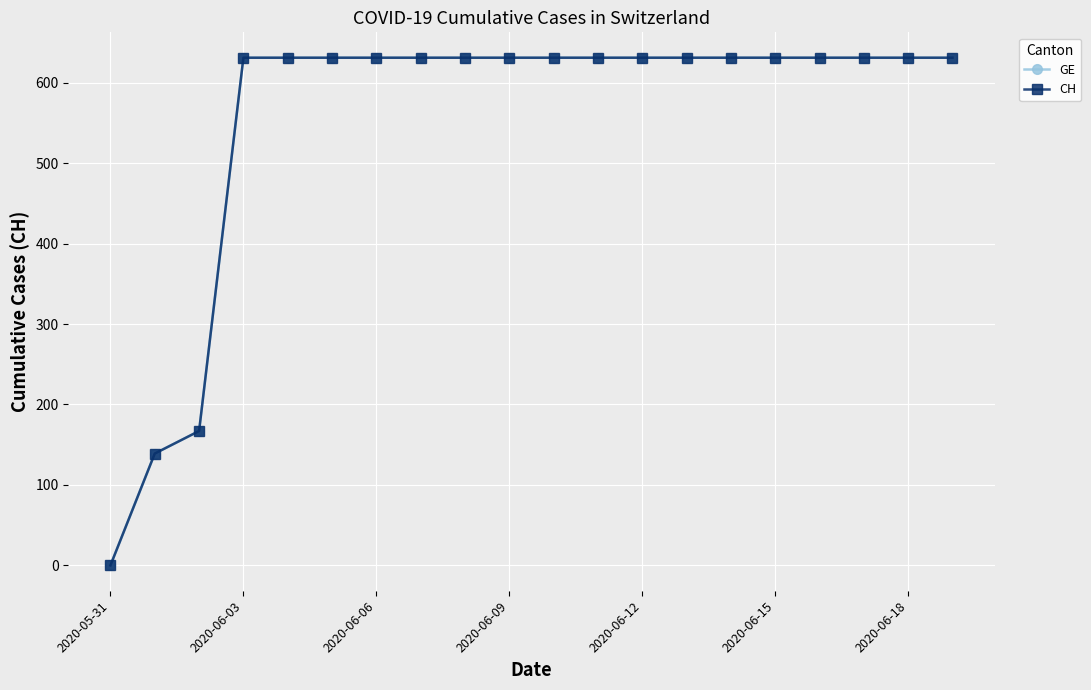

Which category has the highest value across all series?

2020-06-03